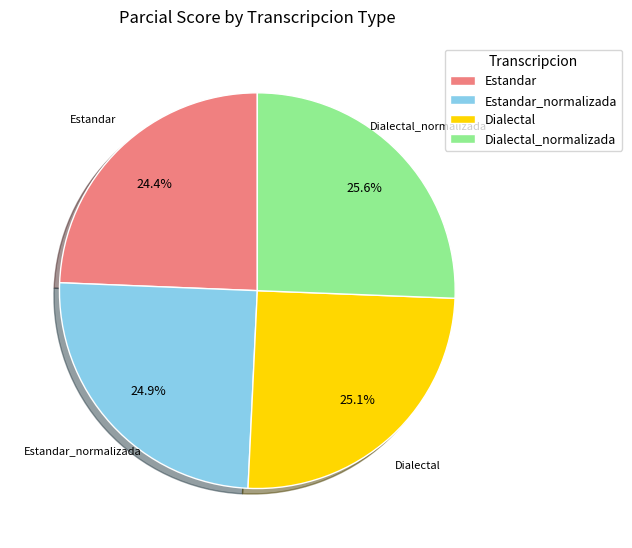

Count the number of slices in the pie.

4